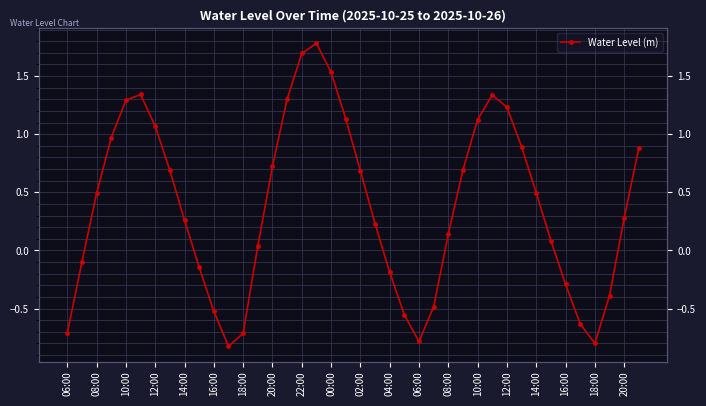

How many values are below zero?

14